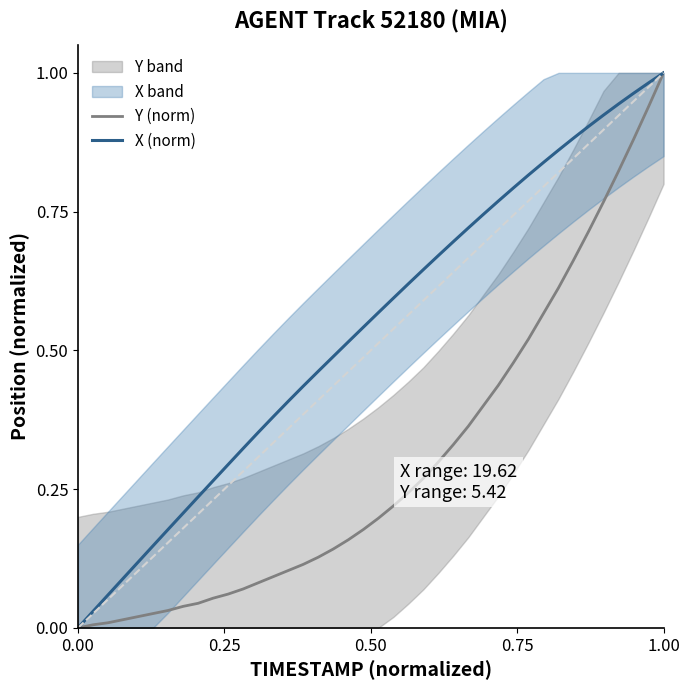

What is the difference between the maximum and second lowest values in the Y (norm) series?

1.0